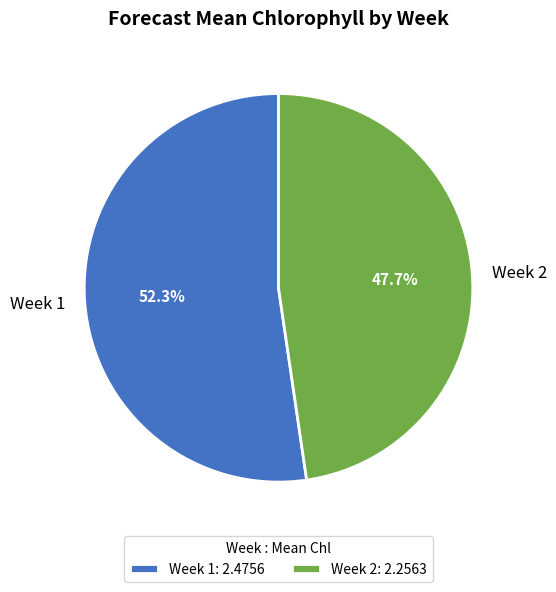

Is it true that Week 1 is 52% of the pie?

True